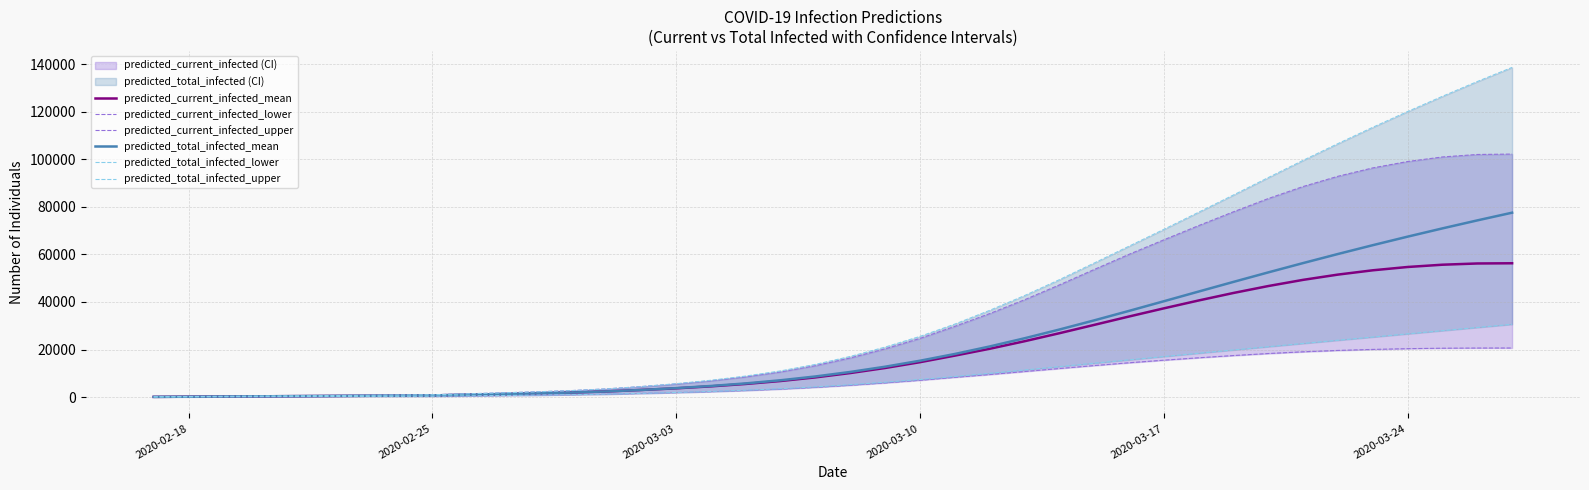

What is the value of the predicted_total_infected_upper point at the 27th from the left?

49359